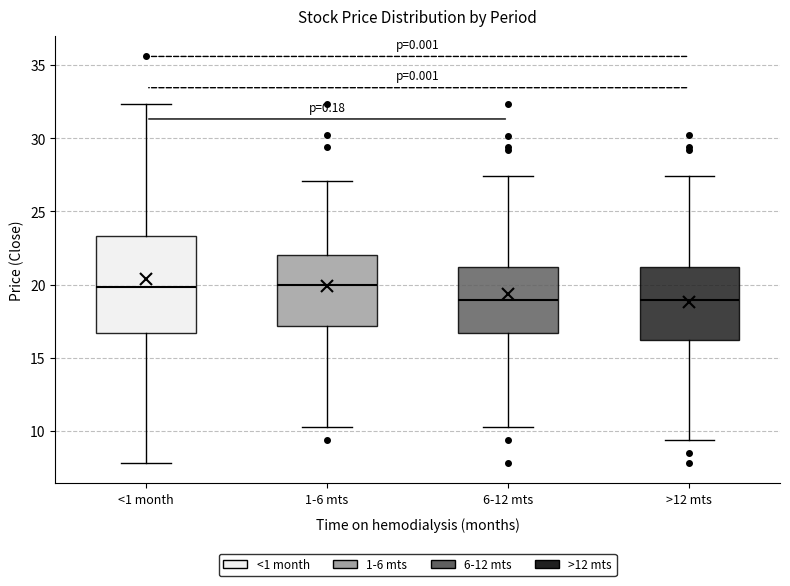

Reading left to right, read every box against the y-axis: the position of its median line, the range the box covers, and the ends of its whiskers. The values are not printed on the chart, so give them approximately, as read against the axis.

<1 month: median 20.0, box 16.5 to 23.5, whiskers 8.0 to 32.5
1-6 mts: median 20.0, box 17.0 to 22.0, whiskers 10.5 to 27.0
6-12 mts: median 19.0, box 16.5 to 21.0, whiskers 10.5 to 27.5
>12 mts: median 19.0, box 16.0 to 21.0, whiskers 9.5 to 27.5